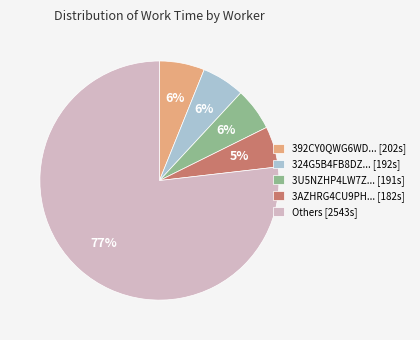

What percentage is the 392CY0QWG6WD... [202s] slice, to the nearest percent?

6%